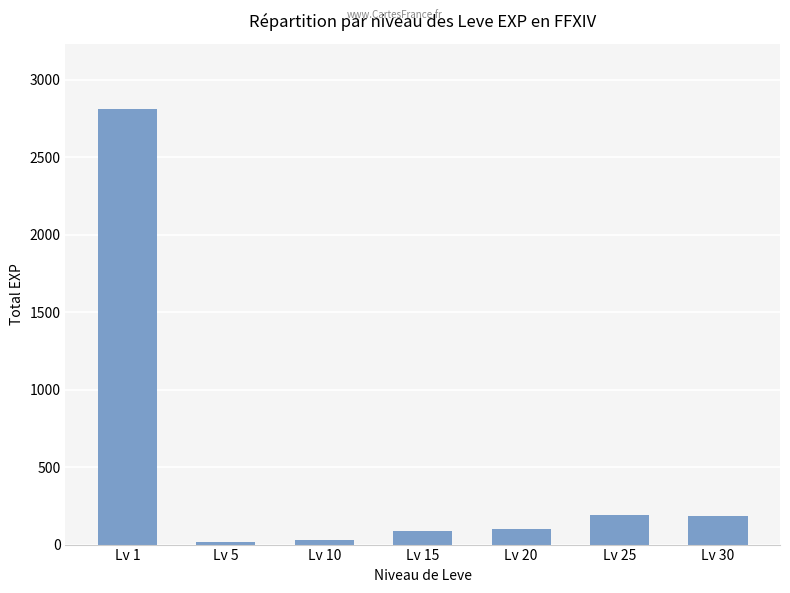

What is the minimum value shown in the chart?

14